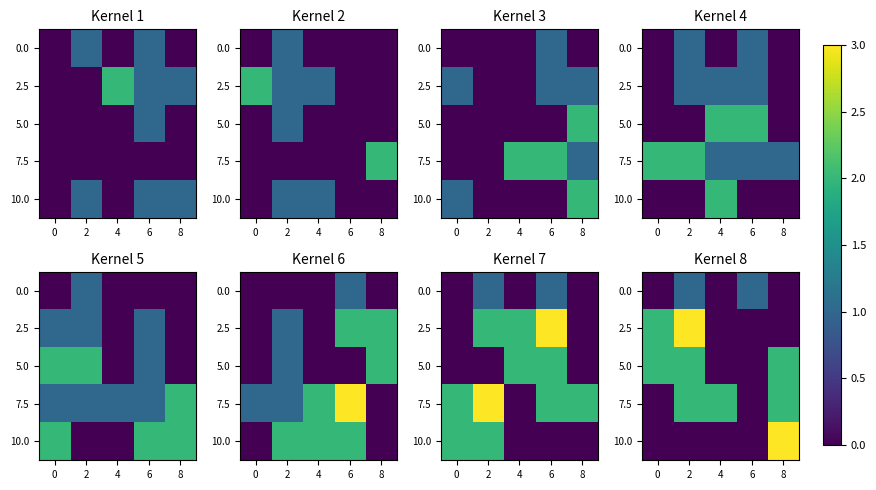

What is the difference between the second highest and second lowest values in the 0.0 series?

1